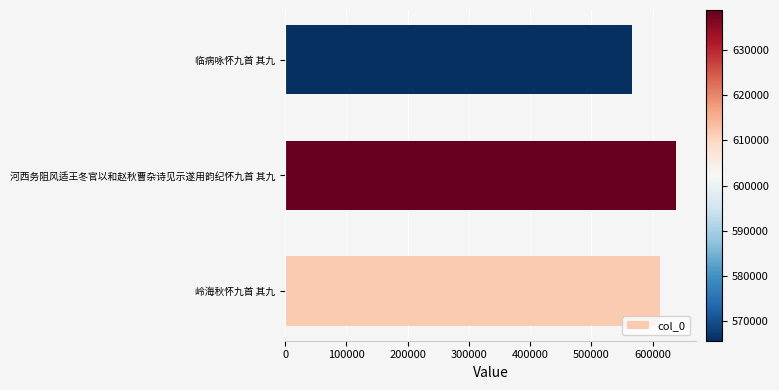

The value at 河西务阻风适王冬官以和赵秋曹杂诗见示遂用韵纪怀九首 其九 is 432721. True or false?

False